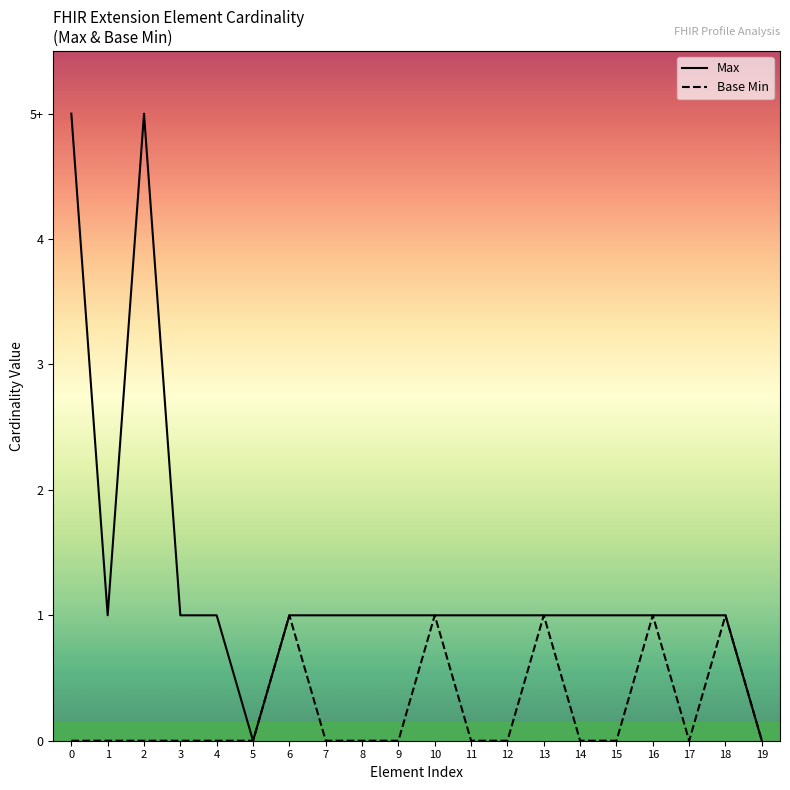

Read the Max value at 12.

1